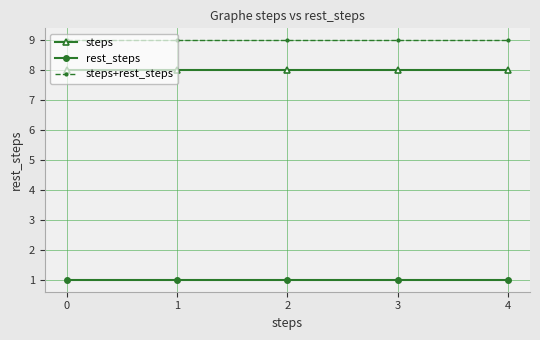

Is the value of steps+rest_steps at 1 greater than the value of rest_steps at 0?

Yes